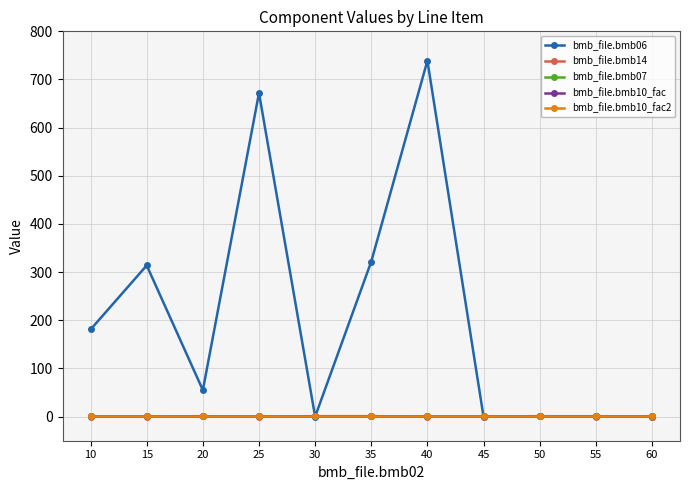

Reading left to right, what are all the values shown in this chart?

bmb_file.bmb06: 10=181.0	15=314.0	20=55.0	25=672.0	30=0.0	35=322.0	40=739.0	45=0.0	50=0.8	55=0.9	60=0.0
bmb_file.bmb14: 10=0.0	15=0.0	20=1.0	25=0.0	30=1.0	35=1.0	40=0.0	45=0.0	50=1.0	55=0.0	60=0.0
bmb_file.bmb07: 10=1.0	15=1.0	20=1.0	25=1.0	30=1.0	35=1.0	40=1.0	45=1.0	50=1.0	55=1.0	60=1.0
bmb_file.bmb10_fac: 10=1.0	15=1.0	20=1.0	25=1.0	30=1.0	35=1.0	40=1.0	45=1.0	50=1.0	55=1.0	60=1.0
bmb_file.bmb10_fac2: 10=1.0	15=1.0	20=1.0	25=1.0	30=1.0	35=1.0	40=1.0	45=1.0	50=1.0	55=1.0	60=1.0